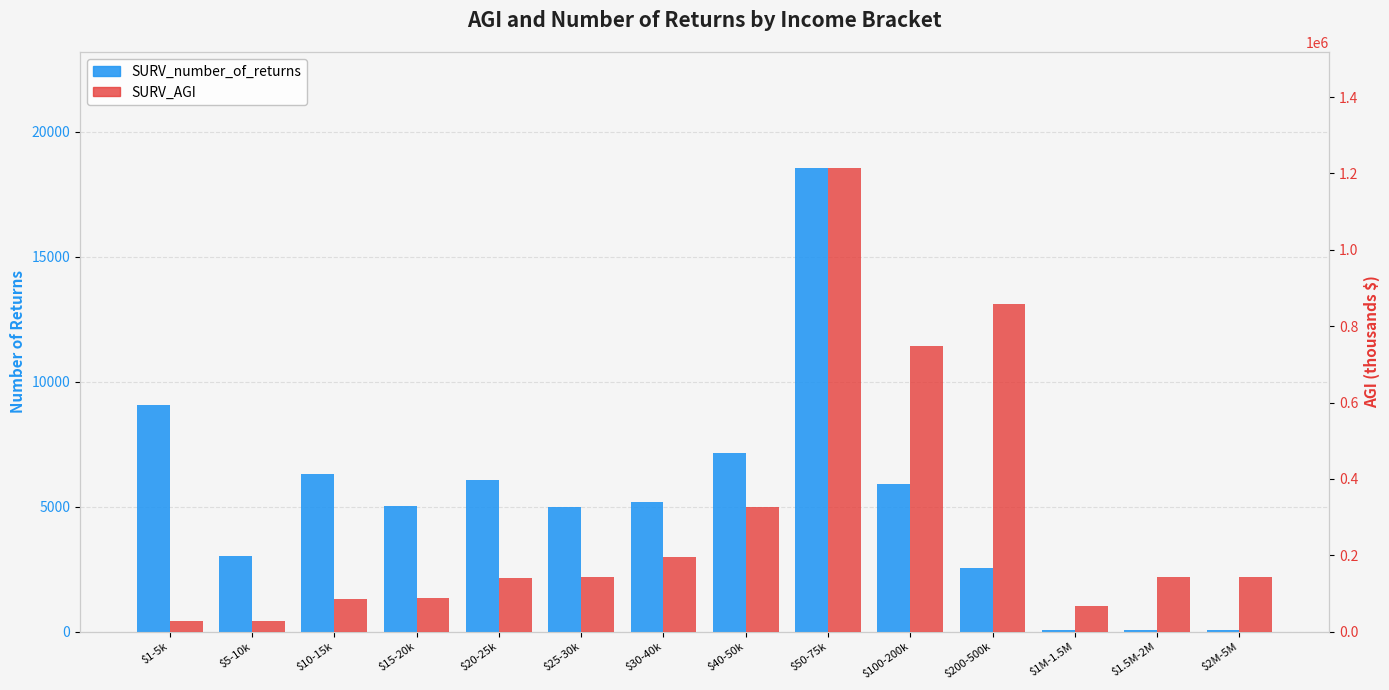

What is the label of the 5th bar from the right?

$100-200k